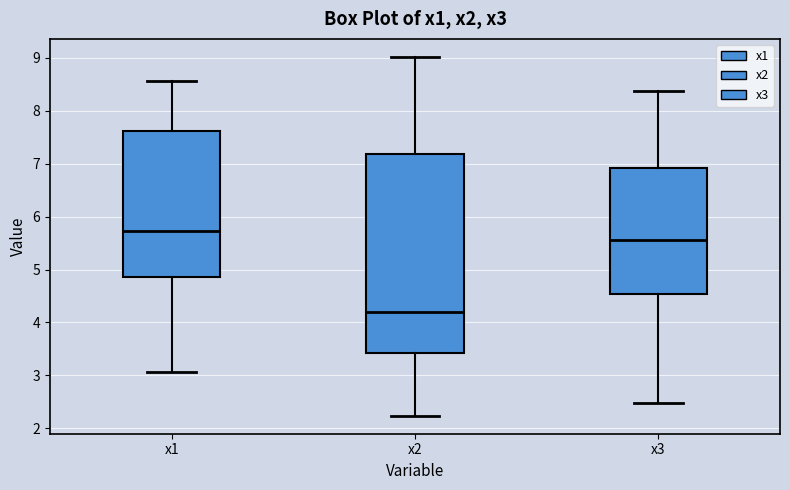

Reading left to right, read every box against the y-axis: the position of its median line, the range the box covers, and the ends of its whiskers. The values are not printed on the chart, so give them approximately, as read against the axis.

x1: median 5.7, box 4.9 to 7.6, whiskers 3.1 to 8.6
x2: median 4.2, box 3.4 to 7.2, whiskers 2.2 to 9.0
x3: median 5.6, box 4.5 to 6.9, whiskers 2.5 to 8.4